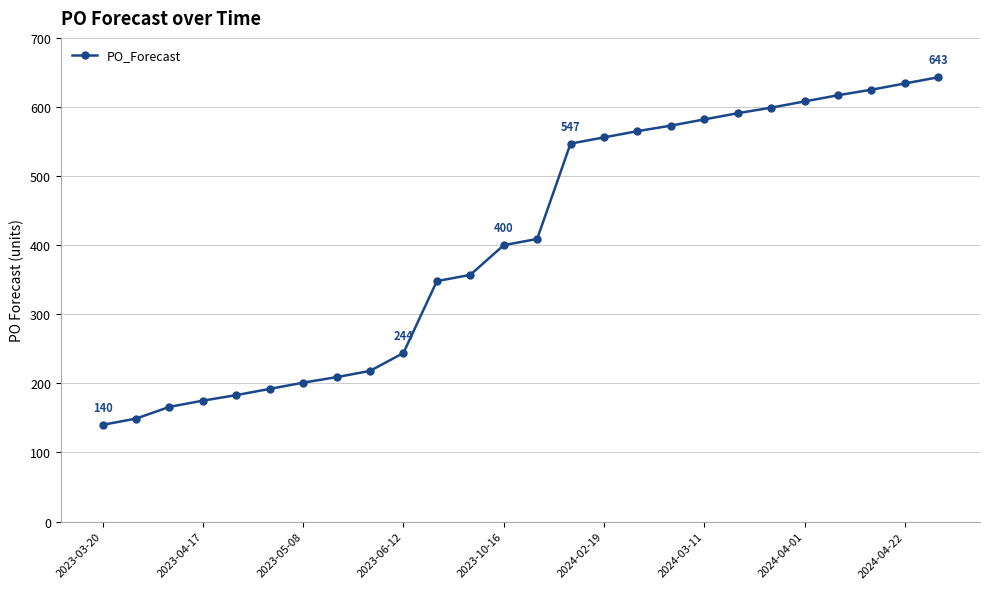

What is the difference between the maximum and minimum values?

503